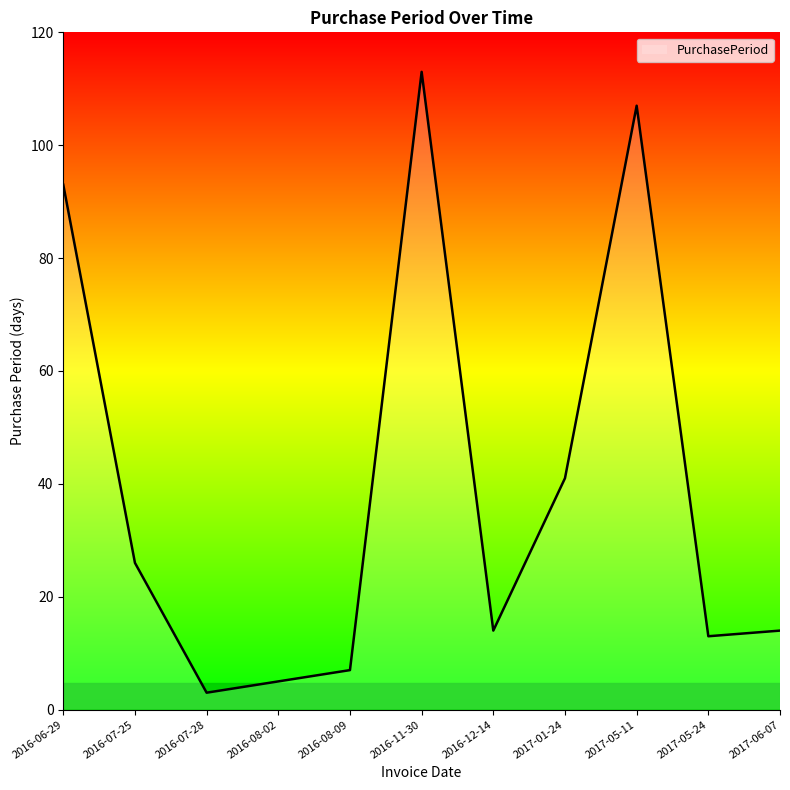

What is the average value?

40